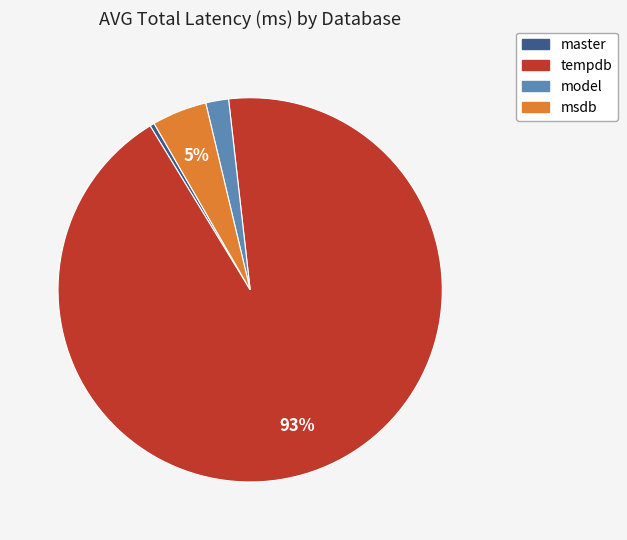

Does any single category account for the majority?

Yes